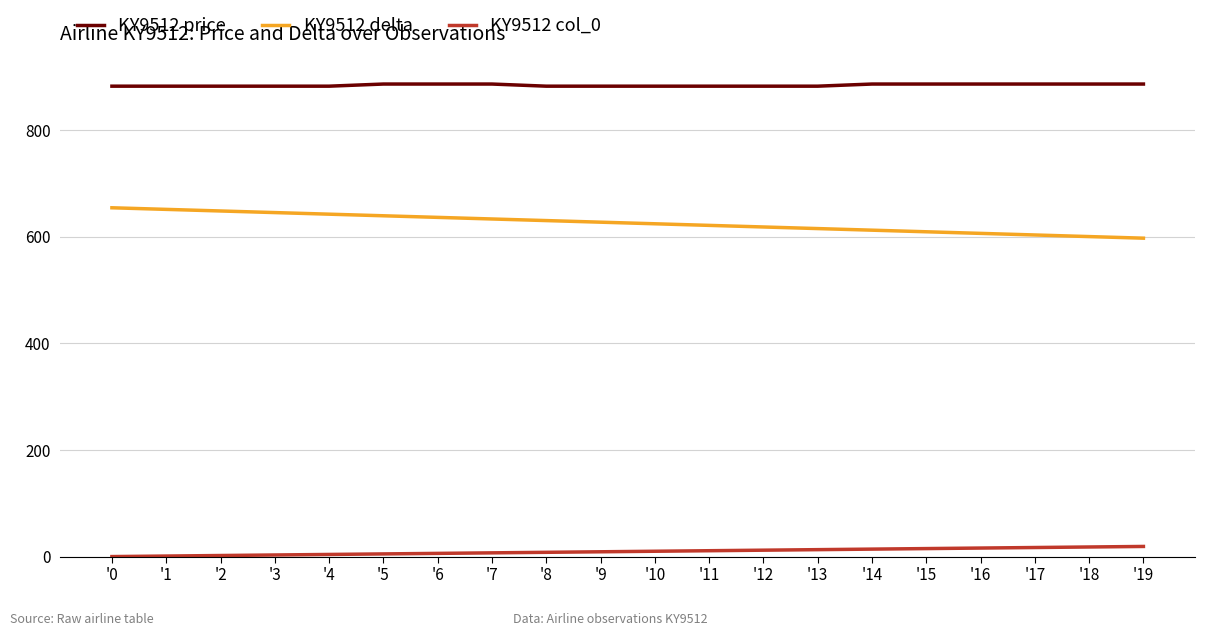

Rank the series by their average value, from lowest to highest.

KY9512 col_0, KY9512 delta, KY9512 price